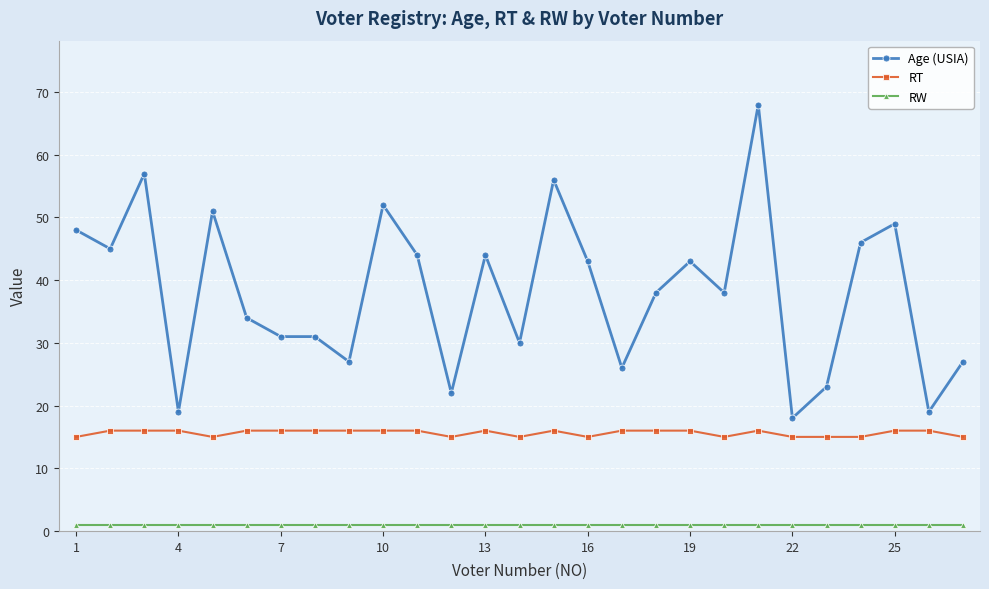

What is the value of the RW point at the 4th from the left?

1